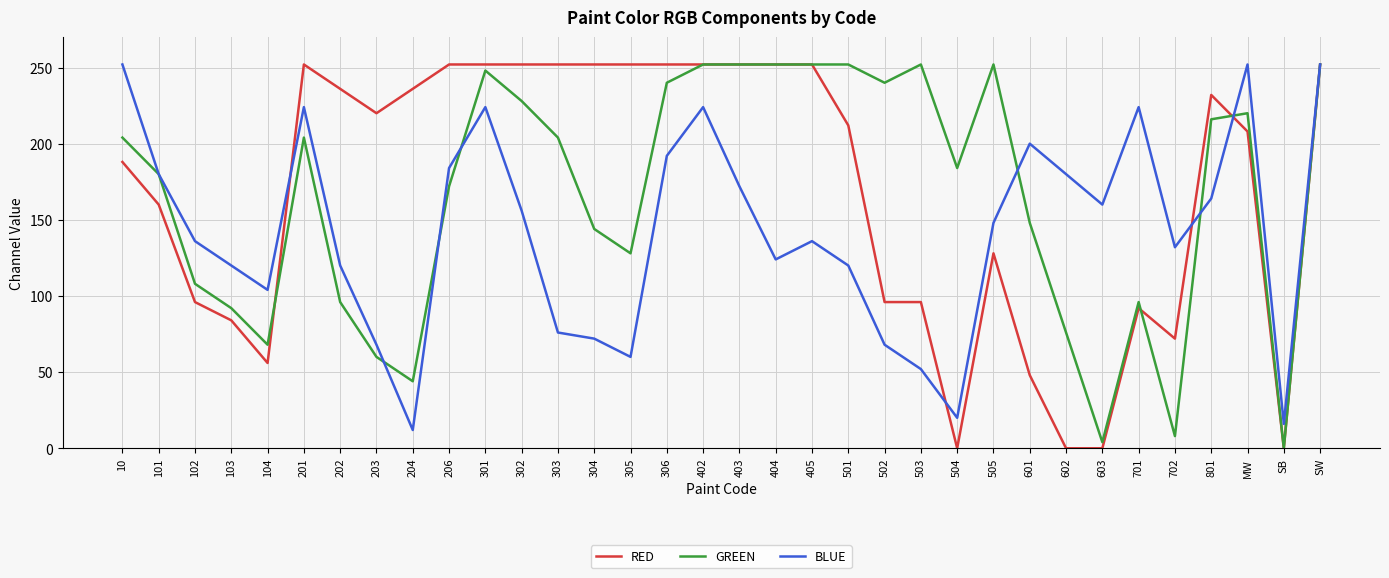

What is the sum of all RED values?

5736